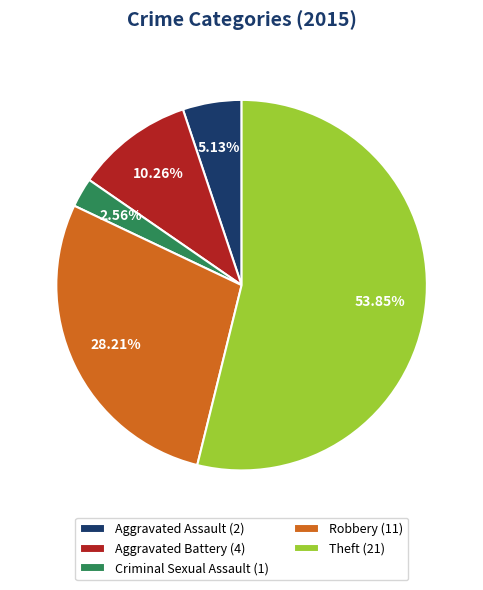

To the nearest percent, what portion does Criminal Sexual Assault represent?

3%